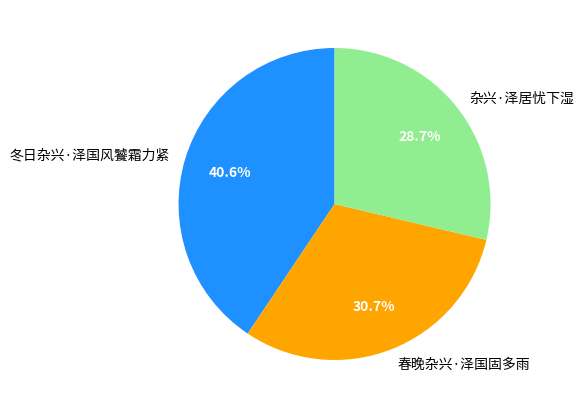

True or false: 冬日杂兴·泽国风饕霜力紧 accounts for 55% of the total.

False